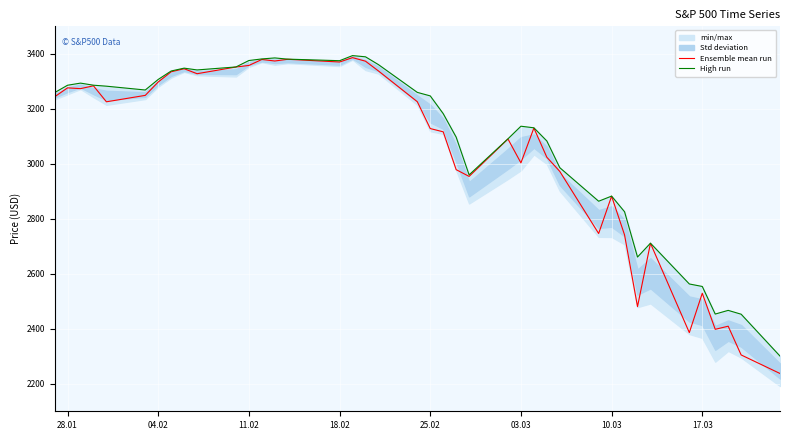

Which series has the widest spread of values?

Ensemble mean run